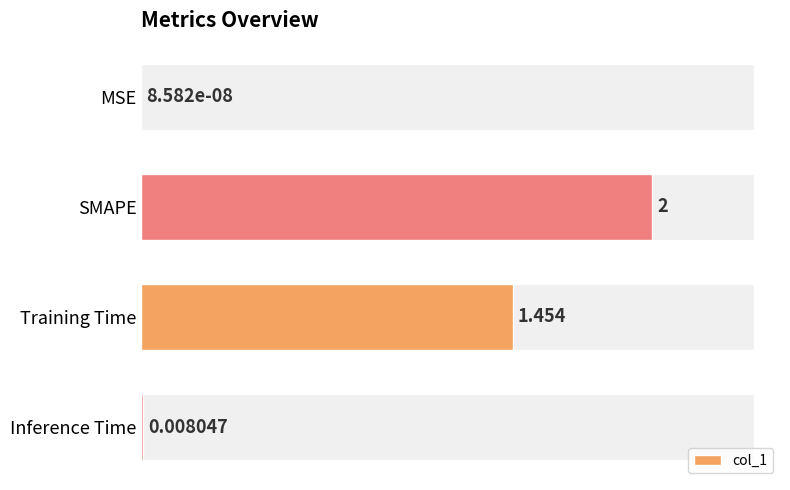

Which label corresponds to the largest value in the chart?

SMAPE